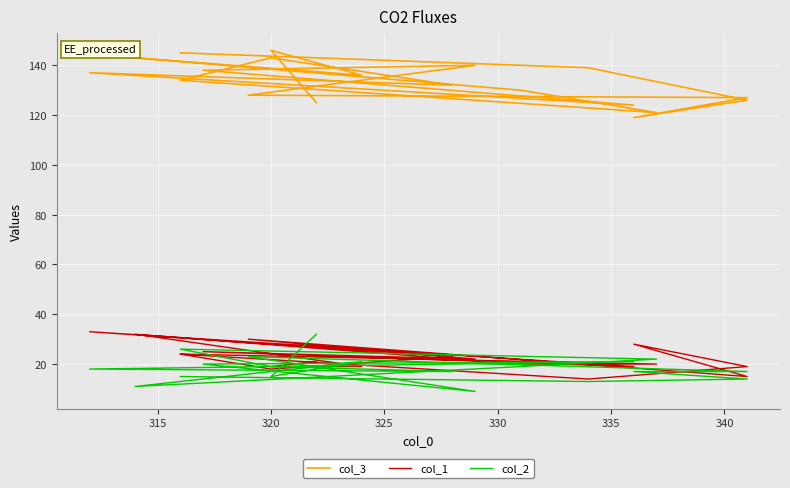

Does the chart display data point markers on the line(s)?

No